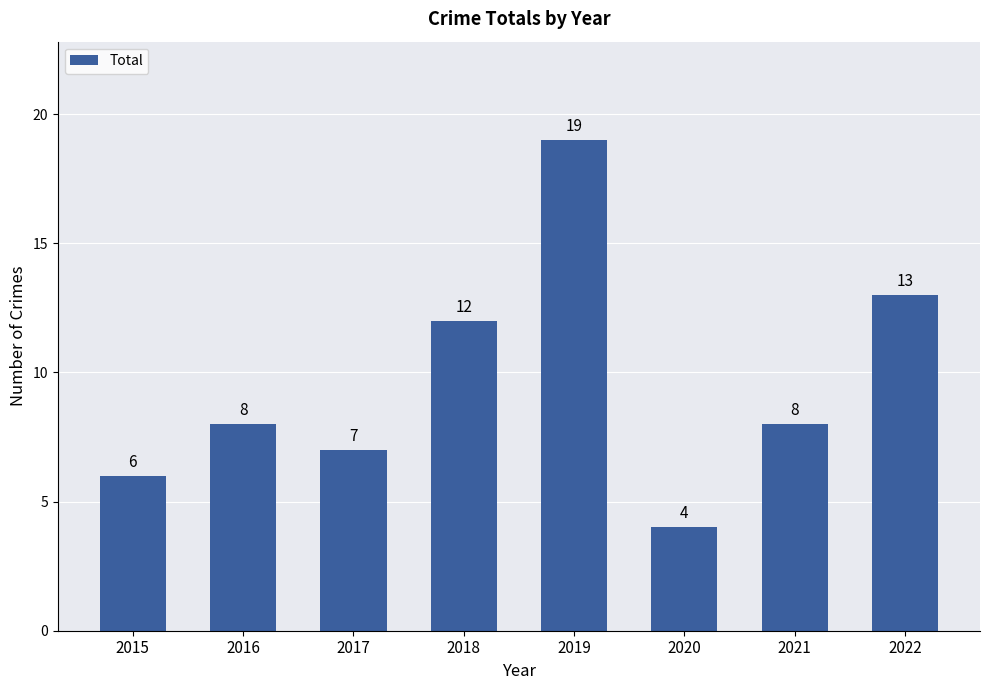

What is the value of the 3rd bar from the left?

7